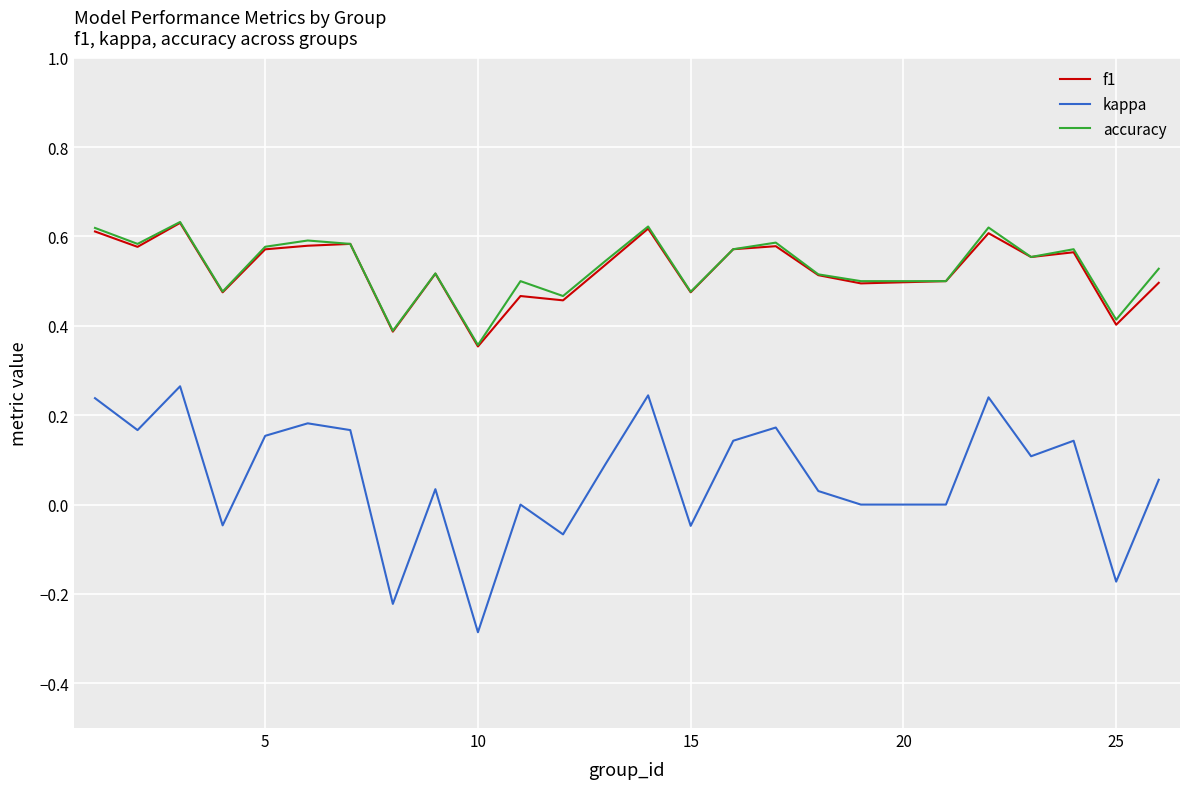

True or false: kappa and f1 intersect in this chart.

False